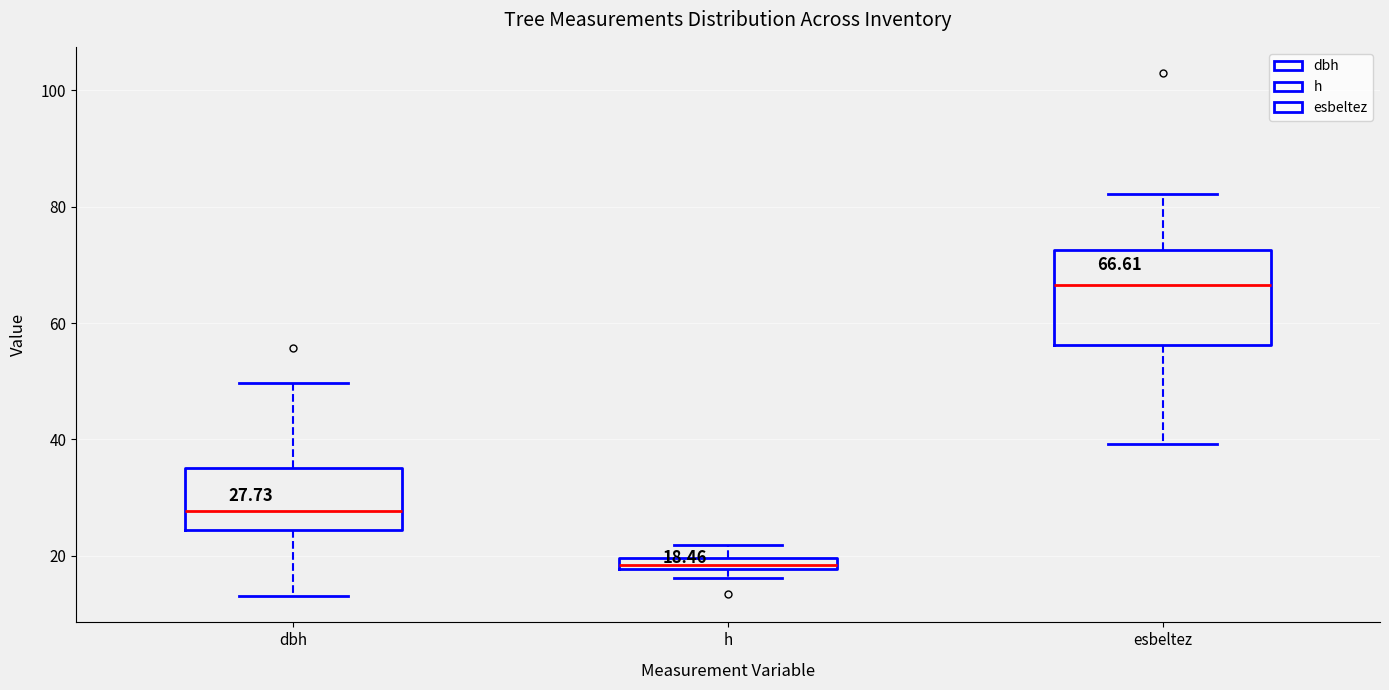

Which box's median line is the highest?

esbeltez